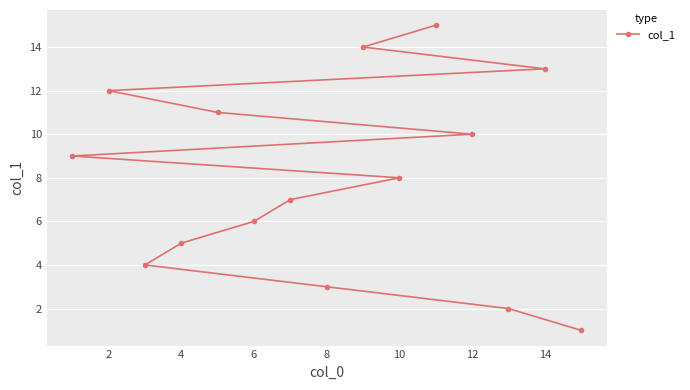

How many lines are shown in the chart?

1